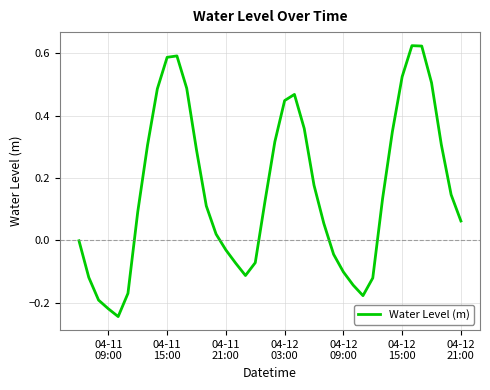

What is the difference between the maximum and minimum values?

0.9